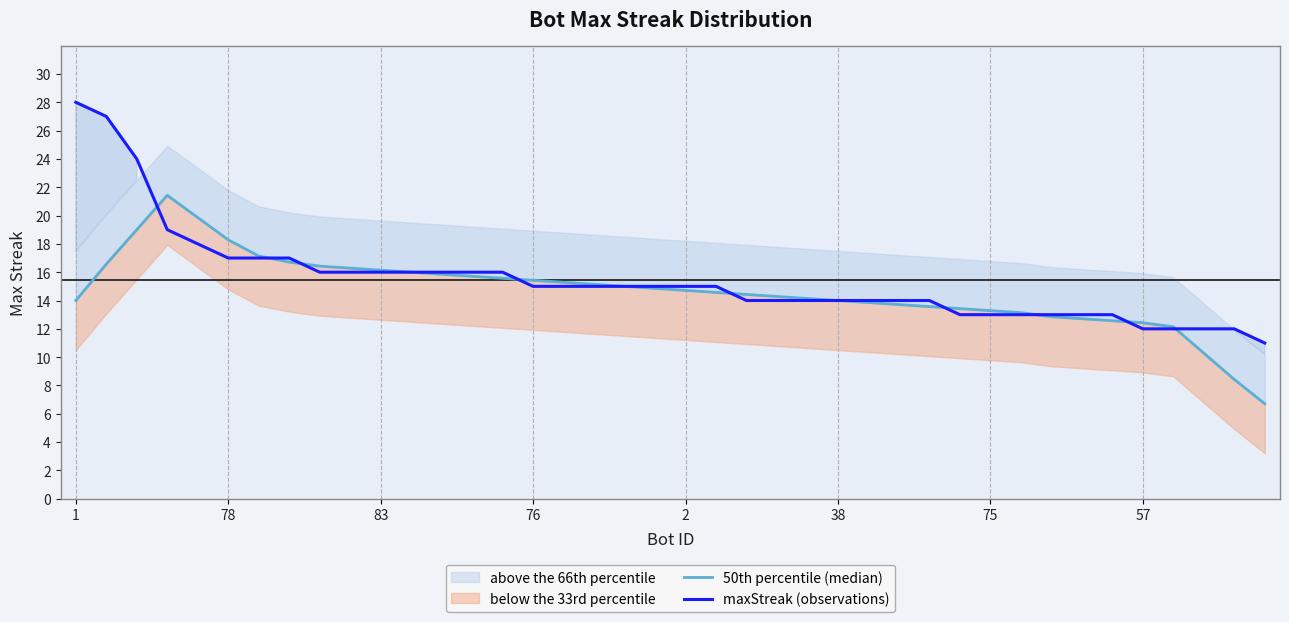

What is the difference between the maximum and minimum values in the 50th percentile (median) series?

14.7